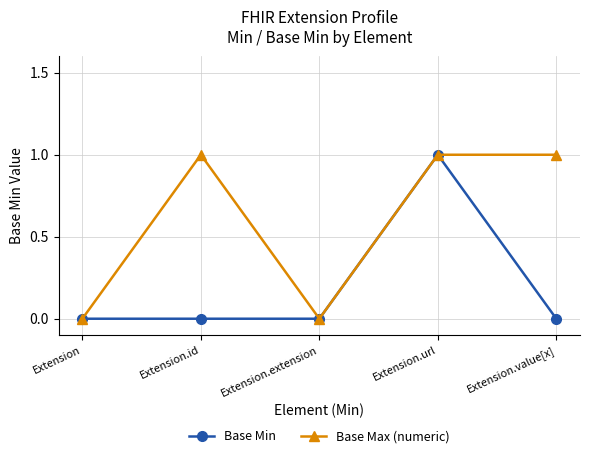

Reading left to right, list all the values displayed in this chart.

Base Min: Extension=0	Extension.id=0	Extension.extension=0	Extension.url=1	Extension.value[x]=0
Base Max (numeric): Extension=0	Extension.id=1	Extension.extension=0	Extension.url=1	Extension.value[x]=1